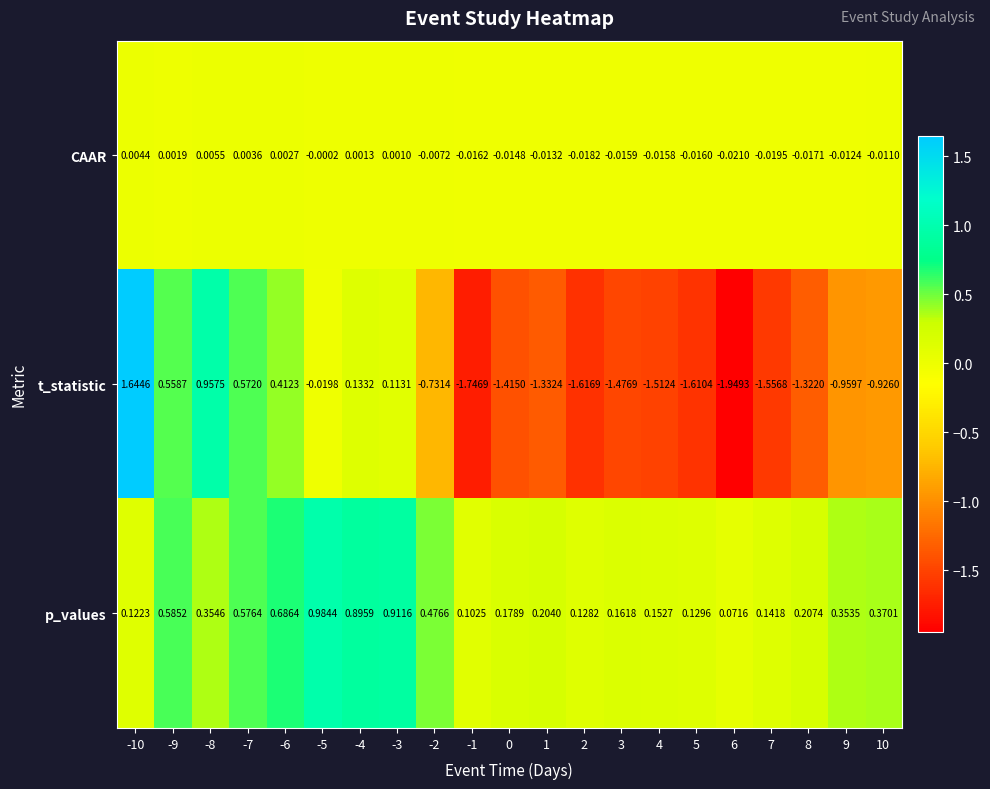

At which category is the sum across all series the highest?

-10